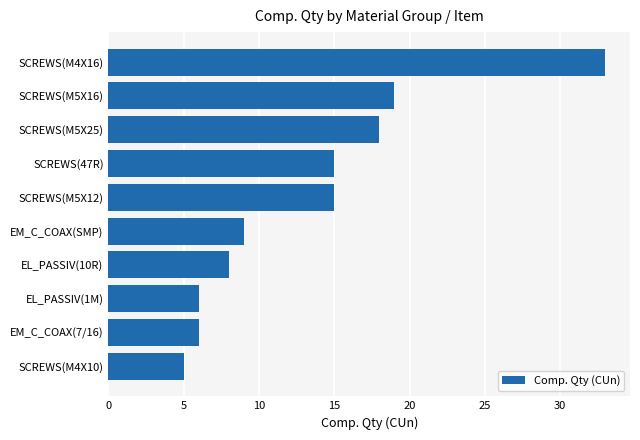

Does the chart contain stacked bars?

No